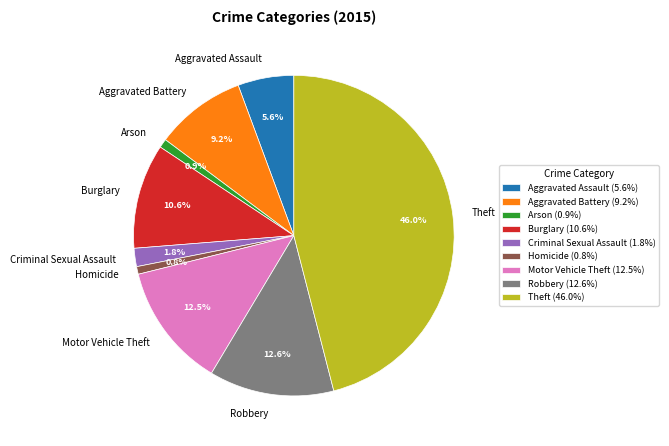

Does any single category account for the majority?

No